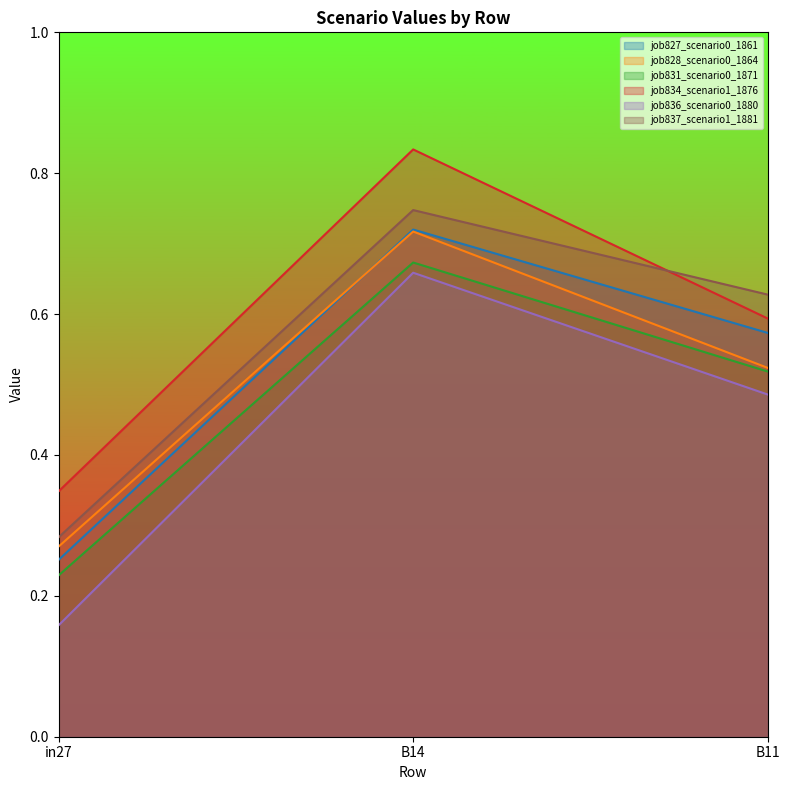

The value of job828_scenario0_1864 at B14 is 0.7. True or false?

True